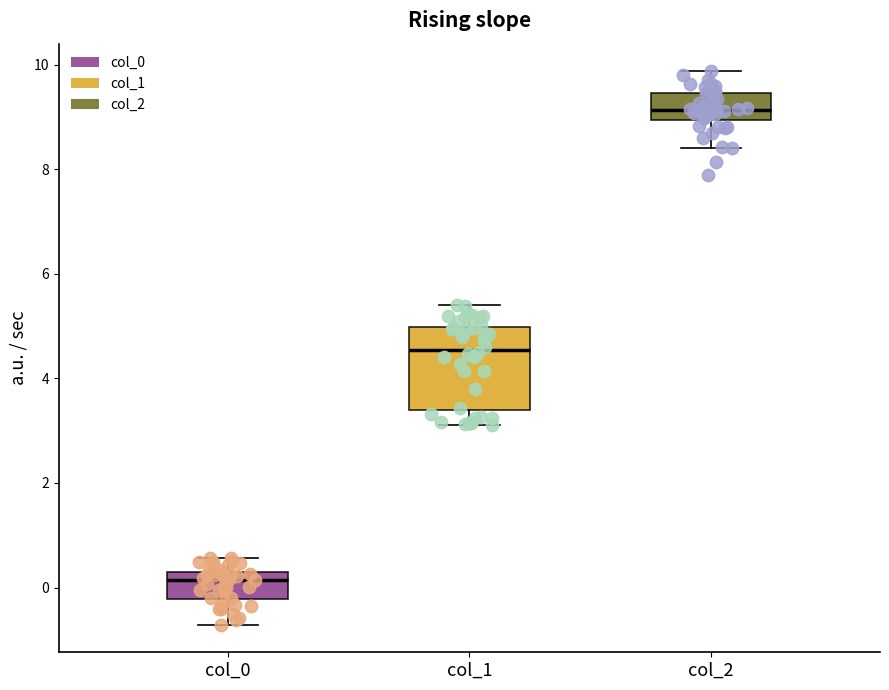

Which box has the lowest median line?

col_0